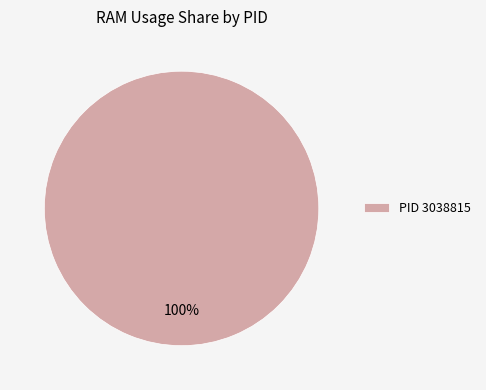

Rank the categories by value from highest to lowest.

PID 3038815